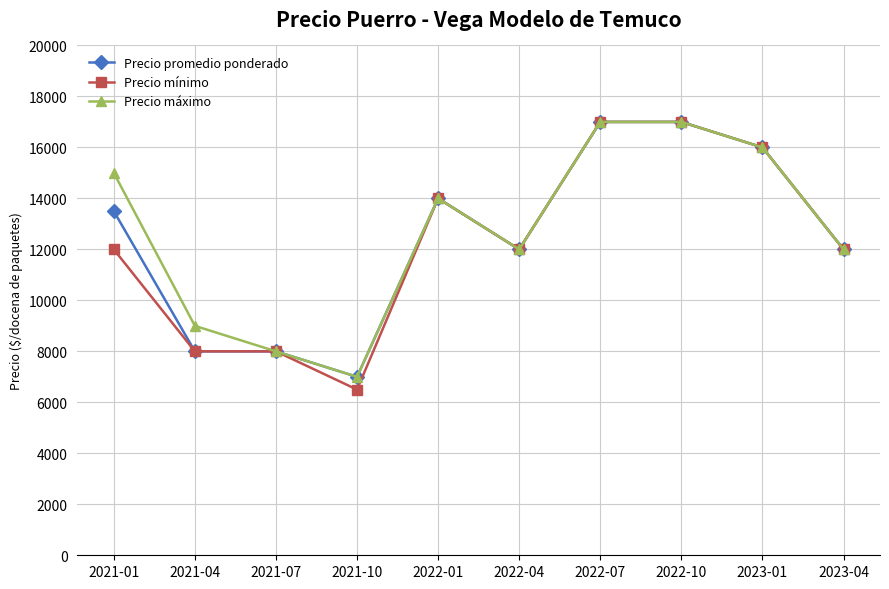

Which series has the largest range (max minus min)?

Precio mínimo